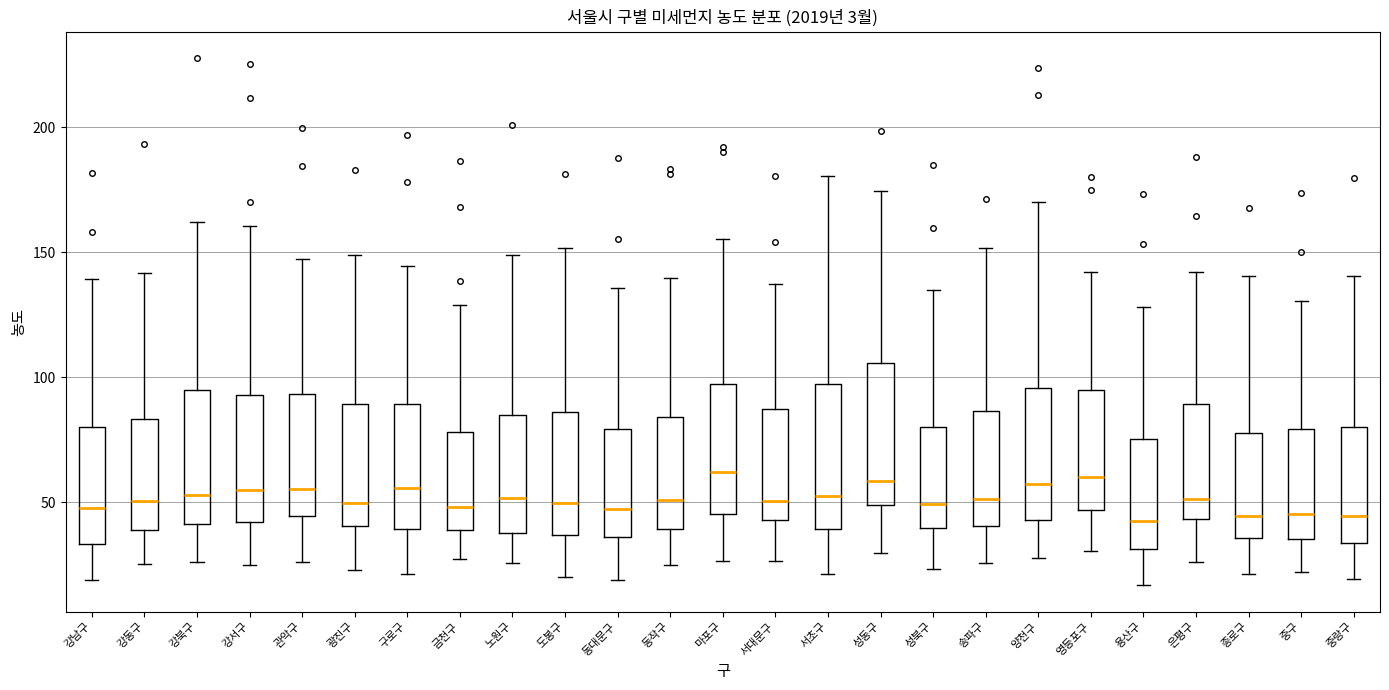

Reading left to right, transcribe this box plot: for each box, give where its median line is, the range the box spans, and where its two whiskers end, as read against the y-axis. The values are not printed on the chart, so give them approximately, as read against the axis.

강남구: median 50, box 35 to 80, whiskers 20 to 140
강동구: median 50, box 40 to 85, whiskers 25 to 140
강북구: median 55, box 40 to 95, whiskers 25 to 160
강서구: median 55, box 40 to 95, whiskers 25 to 160
관악구: median 55, box 45 to 95, whiskers 25 to 145
광진구: median 50, box 40 to 90, whiskers 25 to 150
구로구: median 55, box 40 to 90, whiskers 20 to 145
금천구: median 50, box 40 to 80, whiskers 25 to 130
노원구: median 50, box 40 to 85, whiskers 25 to 150
도봉구: median 50, box 35 to 85, whiskers 20 to 150
동대문구: median 45, box 35 to 80, whiskers 20 to 135
동작구: median 50, box 40 to 85, whiskers 25 to 140
마포구: median 60, box 45 to 95, whiskers 25 to 155
서대문구: median 50, box 45 to 85, whiskers 25 to 135
서초구: median 50, box 40 to 95, whiskers 20 to 180
성동구: median 60, box 50 to 105, whiskers 30 to 175
성북구: median 50, box 40 to 80, whiskers 25 to 135
송파구: median 50, box 40 to 85, whiskers 25 to 150
양천구: median 55, box 45 to 95, whiskers 30 to 170
영등포구: median 60, box 45 to 95, whiskers 30 to 140
용산구: median 45, box 30 to 75, whiskers 15 to 130
은평구: median 50, box 45 to 90, whiskers 25 to 140
종로구: median 45, box 35 to 80, whiskers 20 to 140
중구: median 45, box 35 to 80, whiskers 20 to 130
중랑구: median 45, box 35 to 80, whiskers 20 to 140